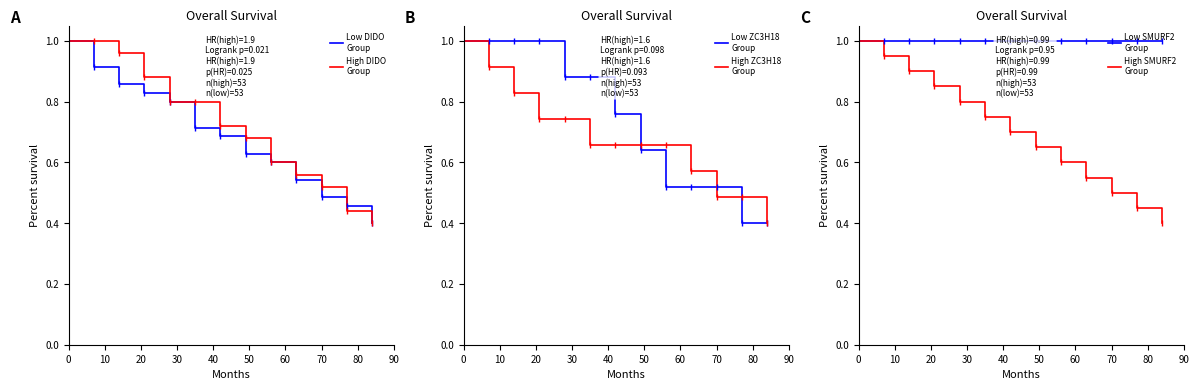

Between 40 and 60, which is larger?

40